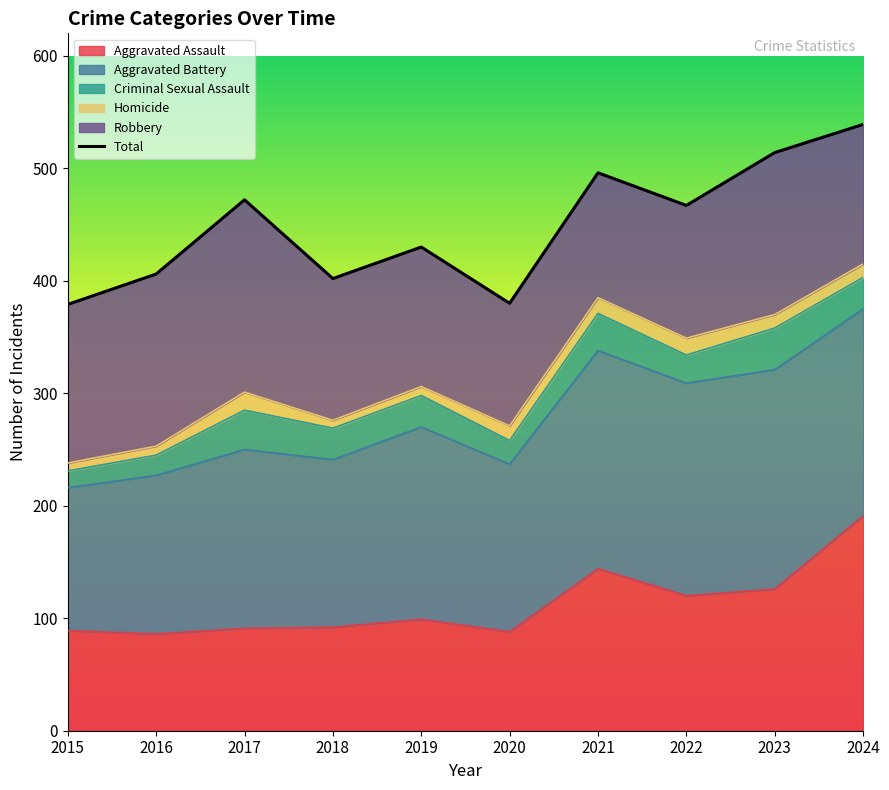

Reading left to right, extract all data points from this chart.

2015=379	2016=406	2017=472	2018=402	2019=430	2020=380	2021=496	2022=467	2023=514	2024=539